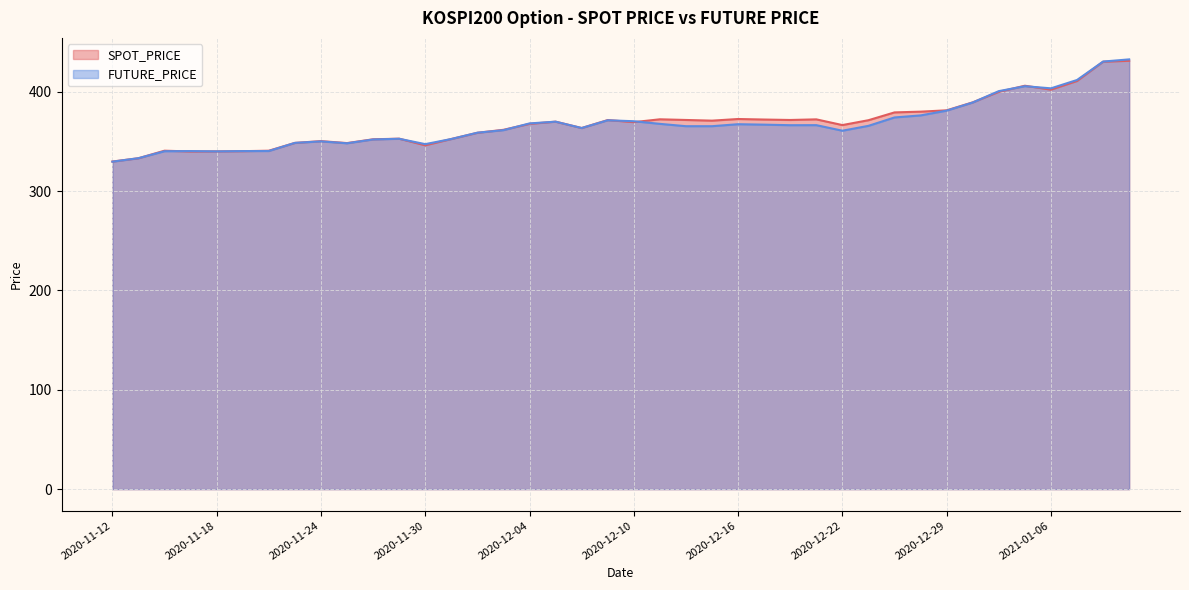

What is the label of the 11th point from the right?

2020-12-23